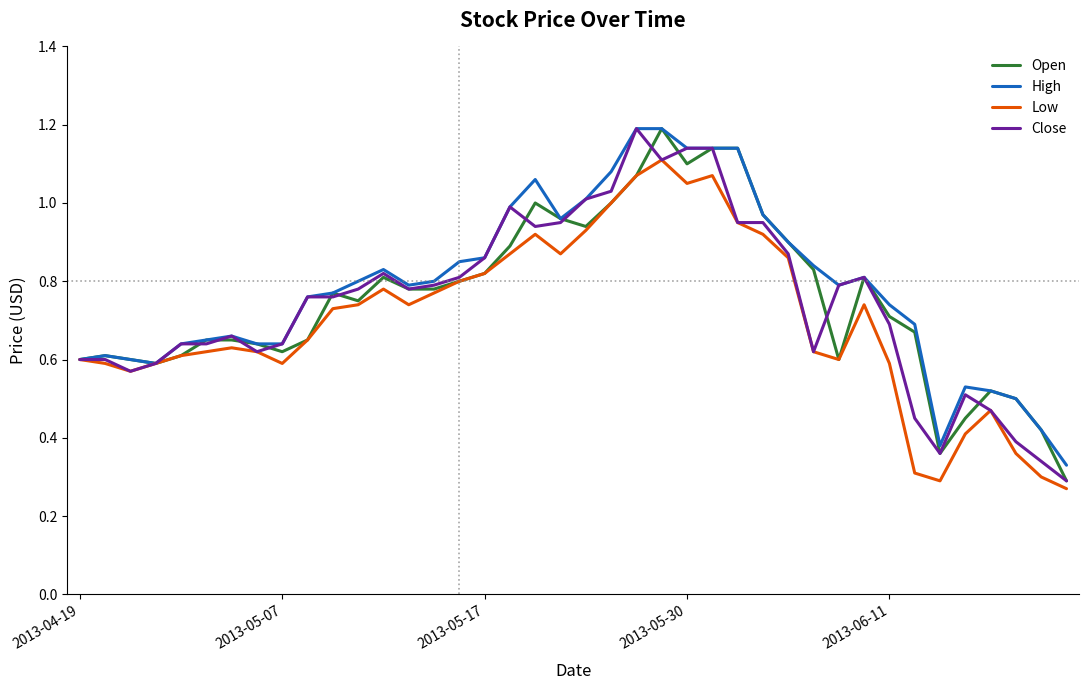

Reading left to right, list all the values displayed in this chart.

Open: 0.6	0.6	0.6	0.6	0.6	0.7	0.7	0.6	0.6	0.7	0.8	0.8	0.8	0.8	0.8	0.8	0.8	0.9	1.0	1.0	0.9	1.0	1.1	1.2	1.1	1.1	1.1	1.0	0.9	0.8	0.6	0.8	0.7	0.7	0.4	0.5	0.5	0.5	0.4	0.3
High: 0.6	0.6	0.6	0.6	0.6	0.7	0.7	0.6	0.6	0.8	0.8	0.8	0.8	0.8	0.8	0.8	0.9	1.0	1.1	1.0	1.0	1.1	1.2	1.2	1.1	1.1	1.1	1.0	0.9	0.8	0.8	0.8	0.7	0.7	0.4	0.5	0.5	0.5	0.4	0.3
Low: 0.6	0.6	0.6	0.6	0.6	0.6	0.6	0.6	0.6	0.7	0.7	0.7	0.8	0.7	0.8	0.8	0.8	0.9	0.9	0.9	0.9	1.0	1.1	1.1	1.1	1.1	0.9	0.9	0.9	0.6	0.6	0.7	0.6	0.3	0.3	0.4	0.5	0.4	0.3	0.3
Close: 0.6	0.6	0.6	0.6	0.6	0.6	0.7	0.6	0.6	0.8	0.8	0.8	0.8	0.8	0.8	0.8	0.9	1.0	0.9	0.9	1.0	1.0	1.2	1.1	1.1	1.1	0.9	0.9	0.9	0.6	0.8	0.8	0.7	0.5	0.4	0.5	0.5	0.4	0.3	0.3